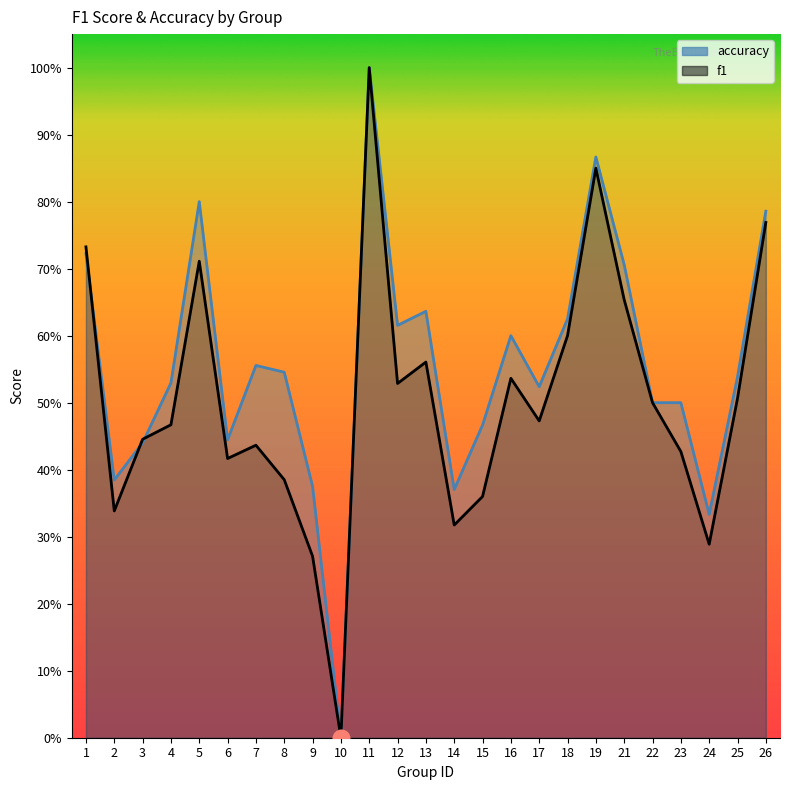

At which category does accuracy reach its first local valley?

2